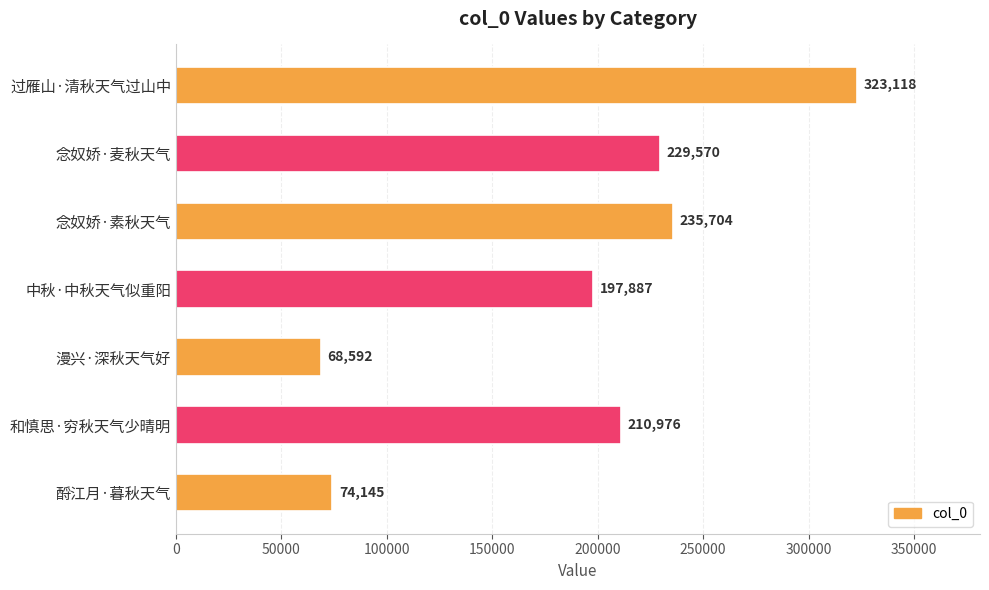

Reading bottom to top, extract all data points from this chart.

酹江月·暮秋天气=74145	和慎思·穷秋天气少晴明=210976	漫兴·深秋天气好=68592	中秋·中秋天气似重阳=197887	念奴娇·素秋天气=235704	念奴娇·麦秋天气=229570	过雁山·清秋天气过山中=323118